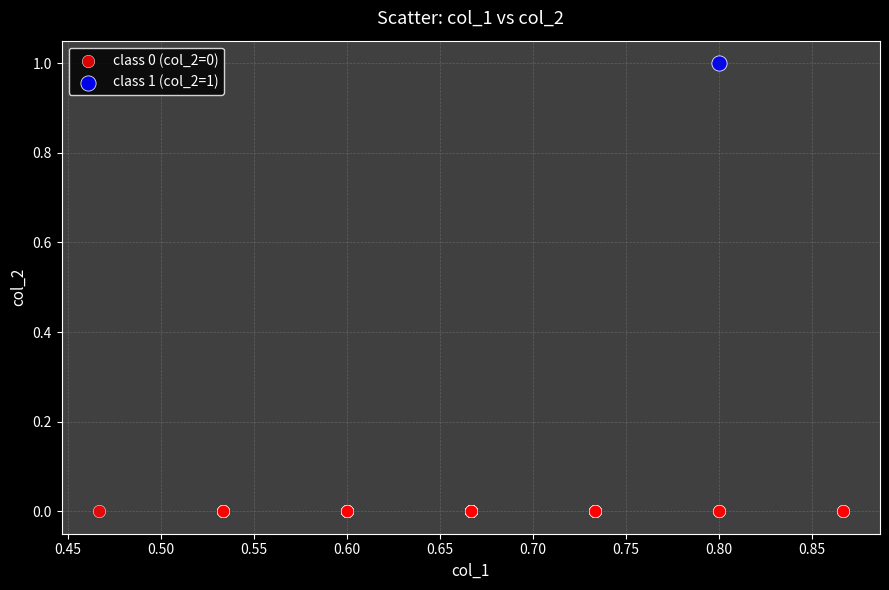

Which series contains the lowest Y value?

class 0 (col_2=0)